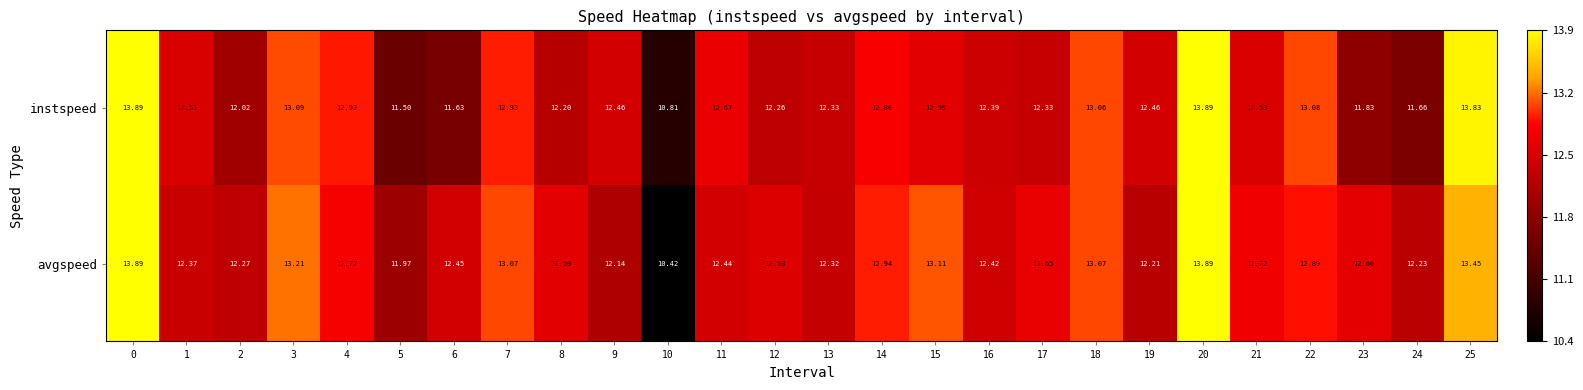

Which series has the largest range (max minus min)?

avgspeed